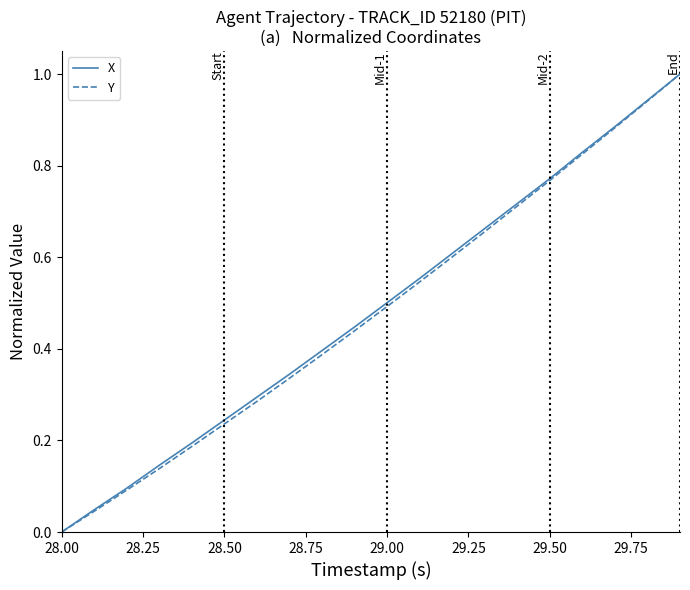

How many lines are shown in the chart?

2